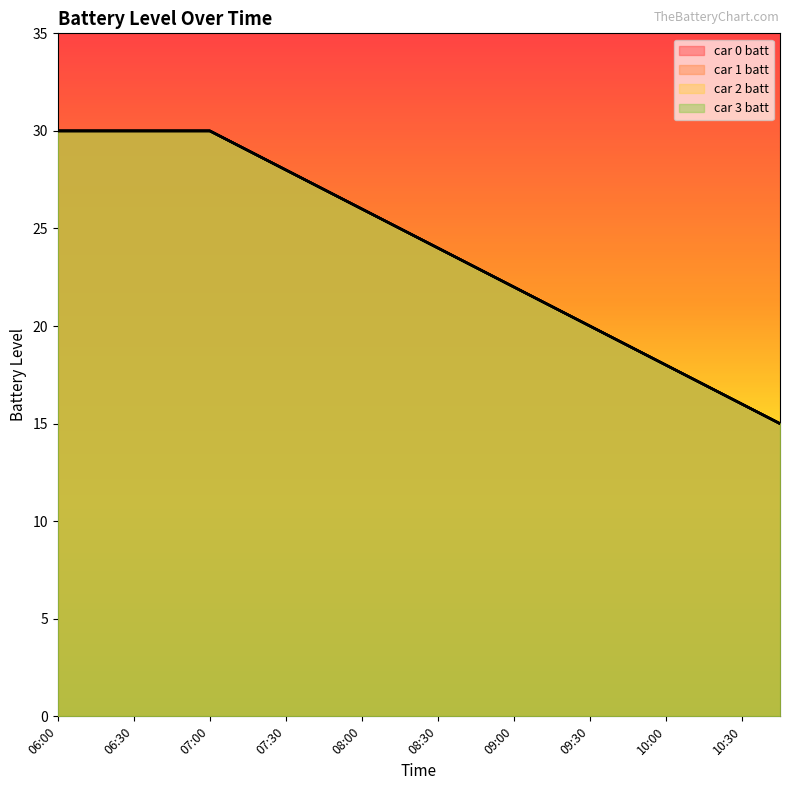

How many values in the car 1 batt series are below 25?

10